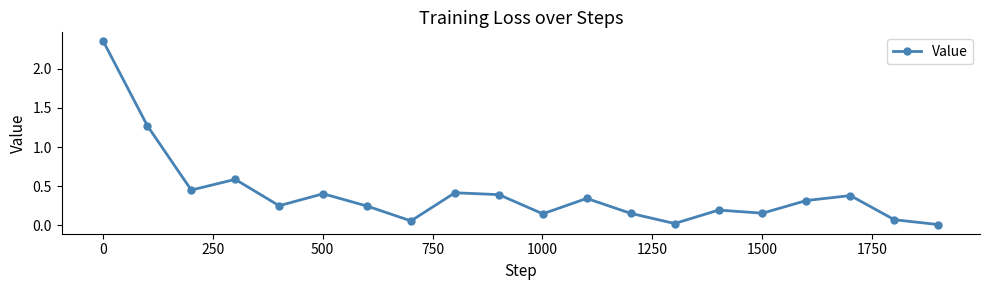

What is the sum of all values?

8.2